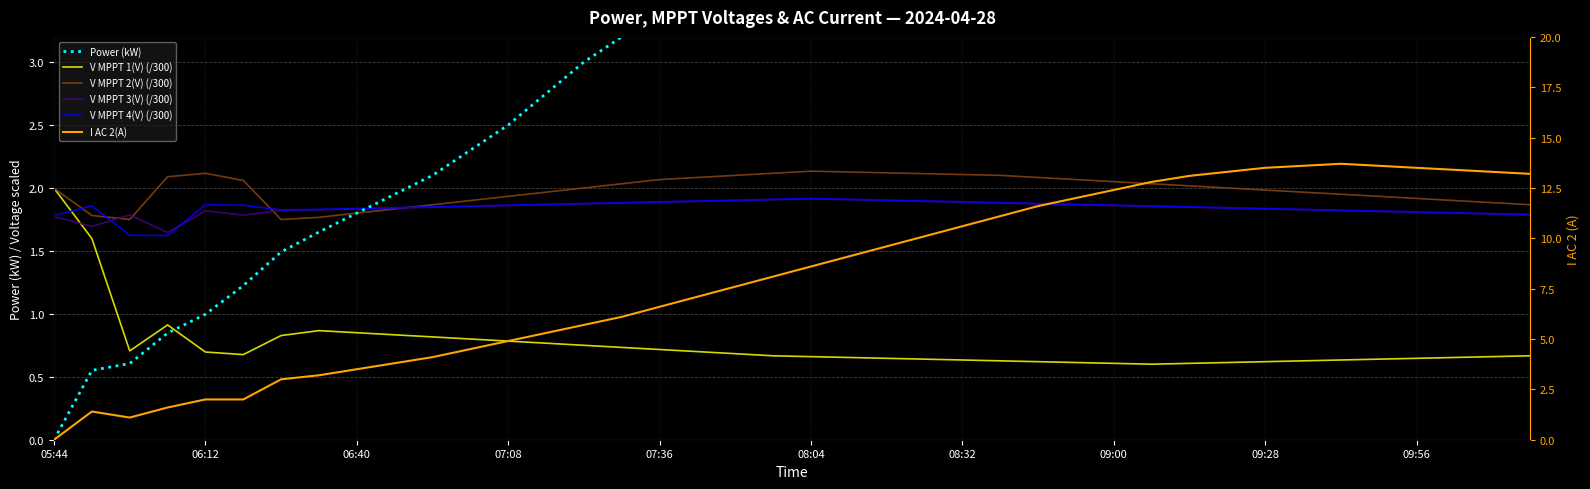

What is the lowest value of the V MPPT 4(V) (/300) series?

1.6